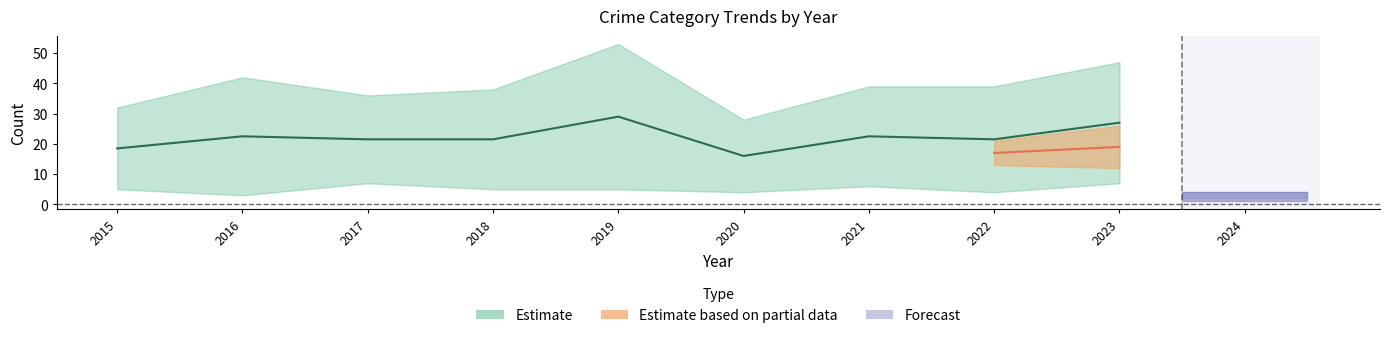

Which label corresponds to the smallest value in the chart?

2016